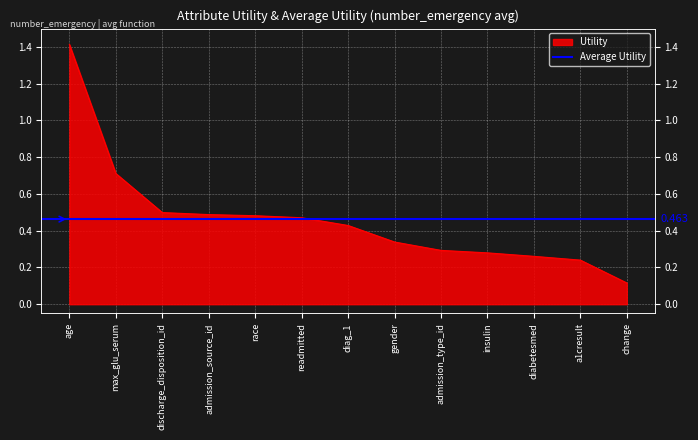

What position from the left is readmitted?

6